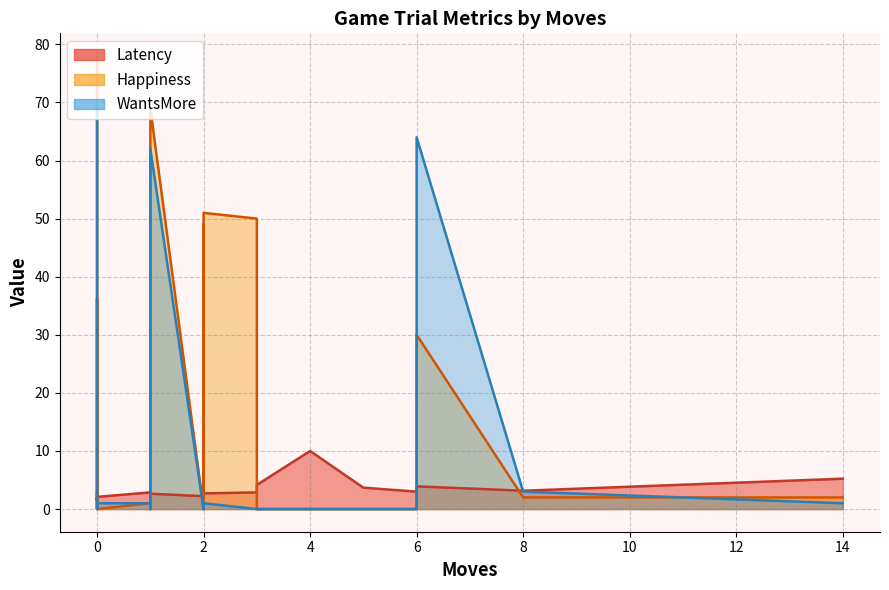

Rank the series at 3 from lowest to highest value.

WantsMore, Latency, Happiness